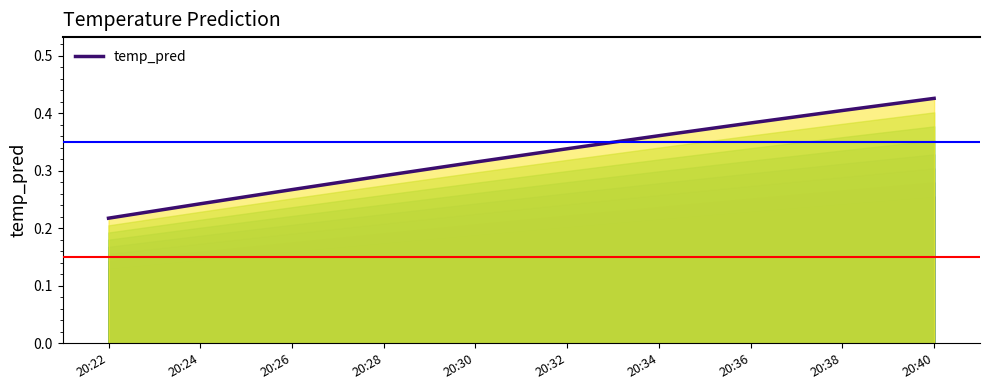

Reading left to right, what are all the values shown in this chart?

20:22=0.2	20:24=0.2	20:26=0.3	20:28=0.3	20:30=0.3	20:32=0.3	20:34=0.4	20:36=0.4	20:38=0.4	20:40=0.4